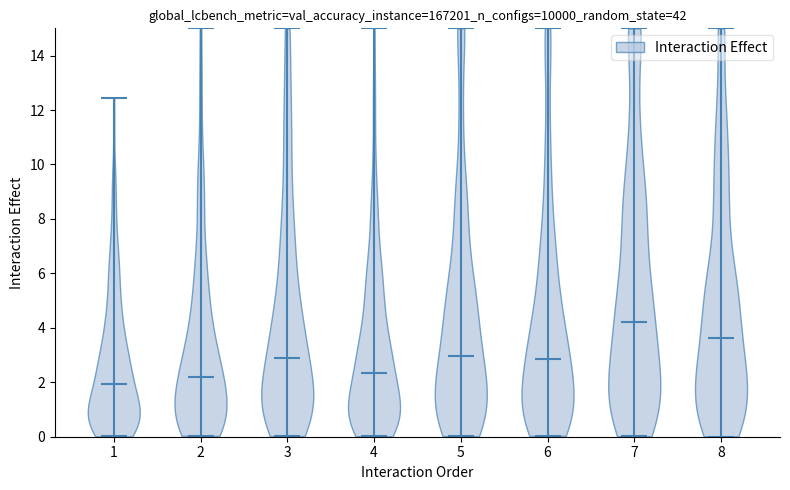

Reading left to right, read every violin against the y-axis: where its median line is, and the lowest and highest points it reaches. The values are not printed on the chart, so give them approximately, as read against the axis.

1: median line 2.0, lowest point 0.0, highest point 12.4
2: median line 2.2, lowest point 0.0, highest point 15.0
3: median line 2.8, lowest point 0.0, highest point 15.0
4: median line 2.4, lowest point 0.0, highest point 15.0
5: median line 3.0, lowest point 0.0, highest point 15.0
6: median line 2.8, lowest point 0.0, highest point 15.0
7: median line 4.2, lowest point 0.0, highest point 15.0
8: median line 3.6, lowest point 0.0, highest point 15.0